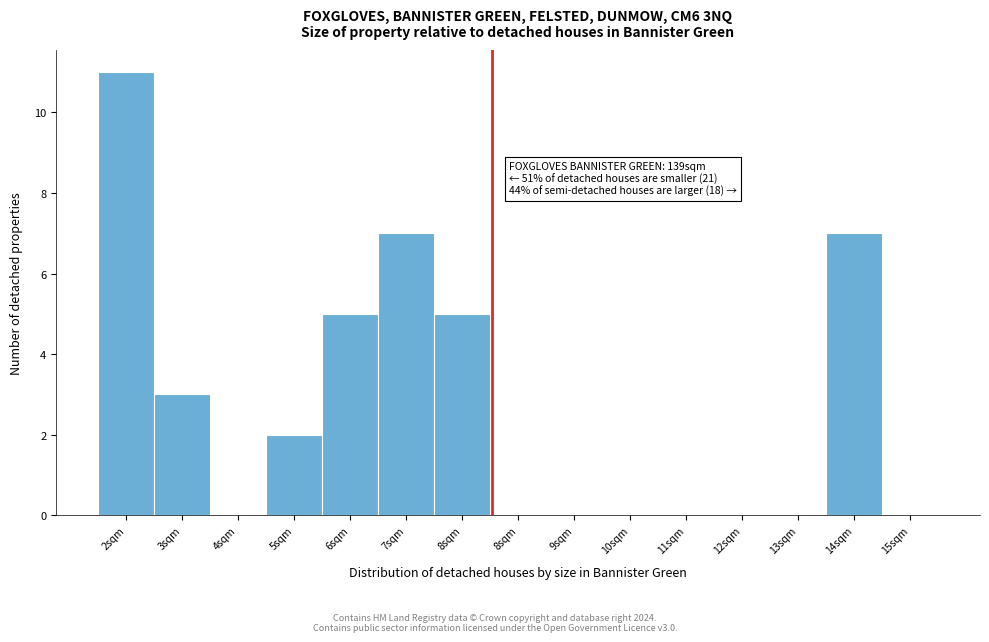

How many categories are shown in the chart?

15